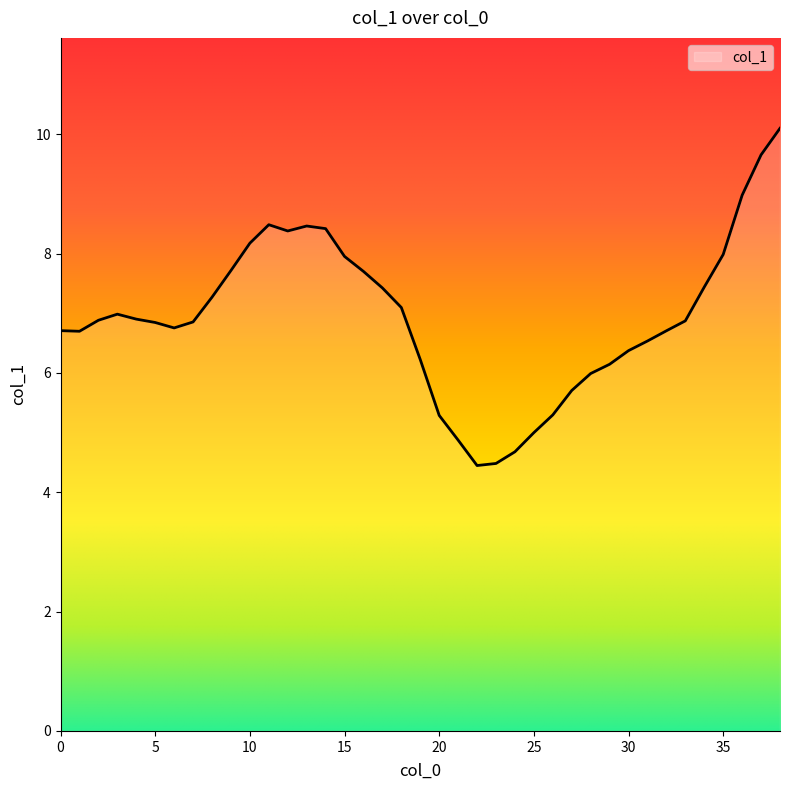

What is the difference between the maximum and minimum values?

5.7